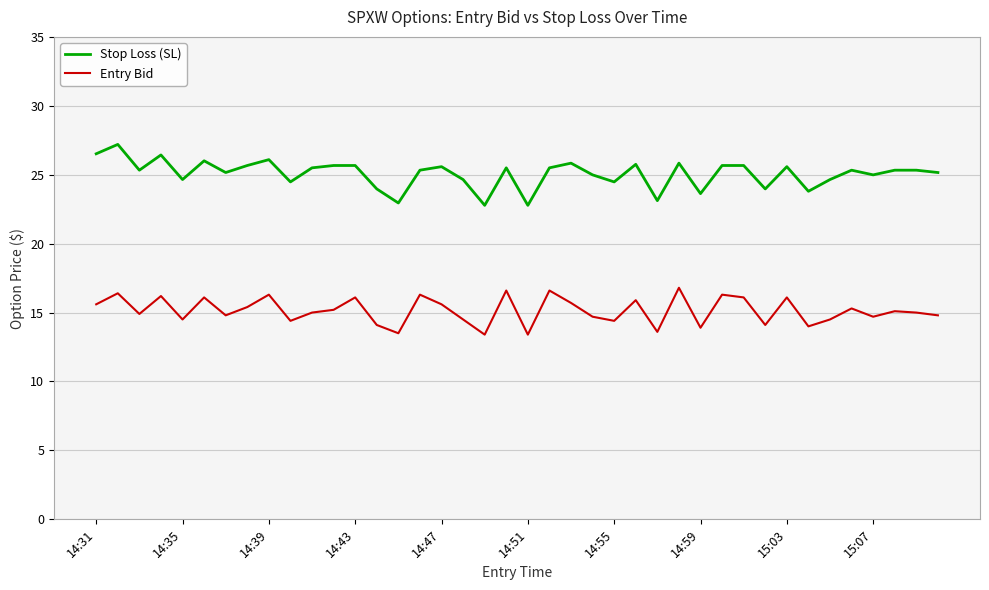

What is the sum of all Stop Loss (SL) values?

1002.6